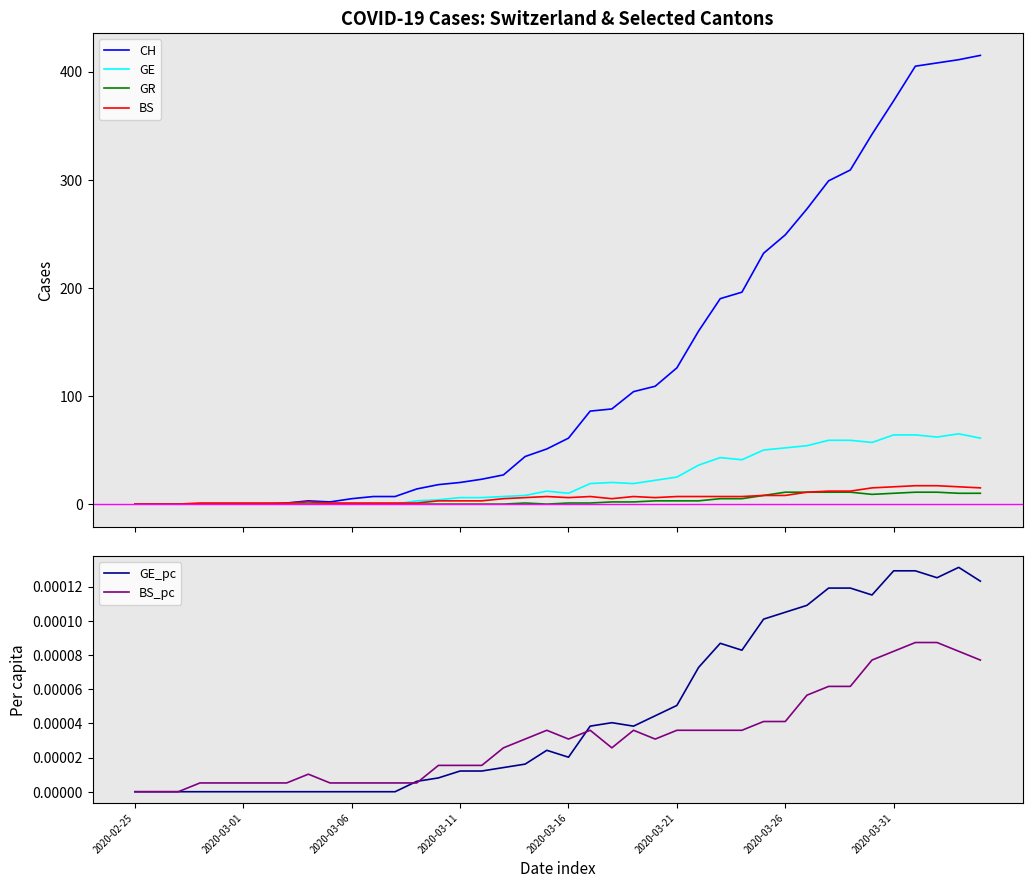

At how many categories does at least one series exceed 195?

12